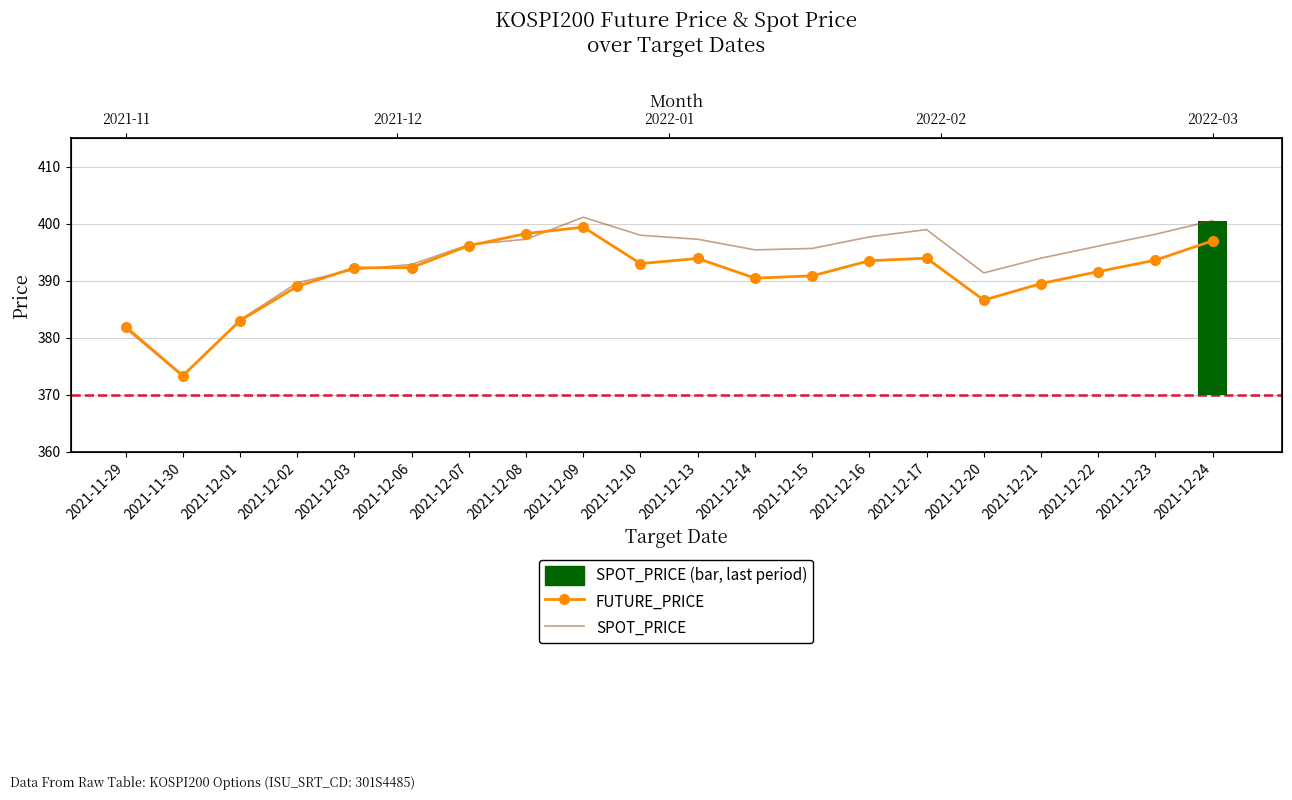

At which label is SPOT_PRICE closest to 387?

2021-12-02